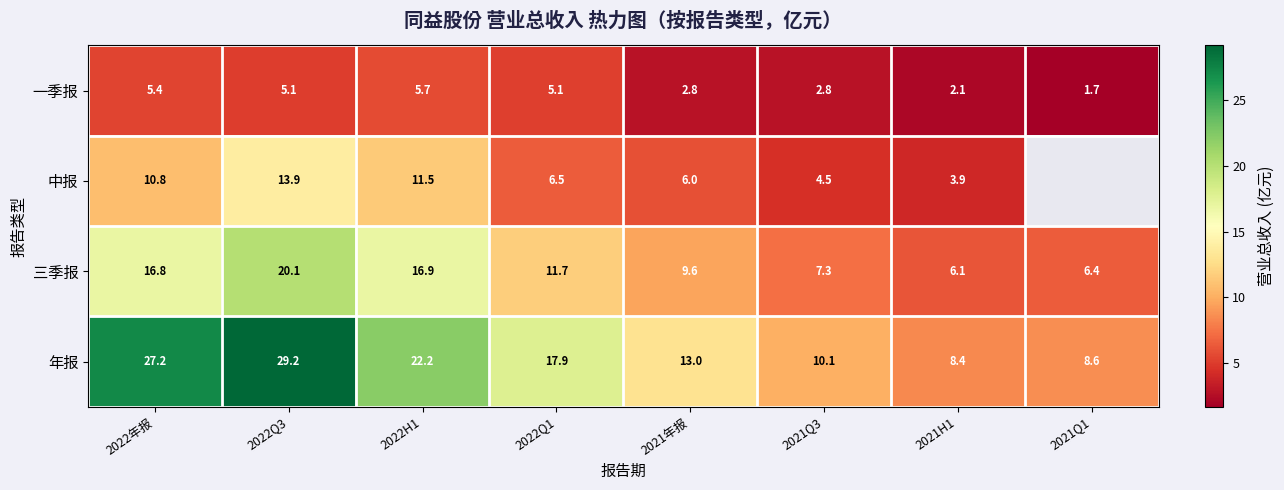

What is the difference between the maximum and minimum values in the 年报 series?

20.8